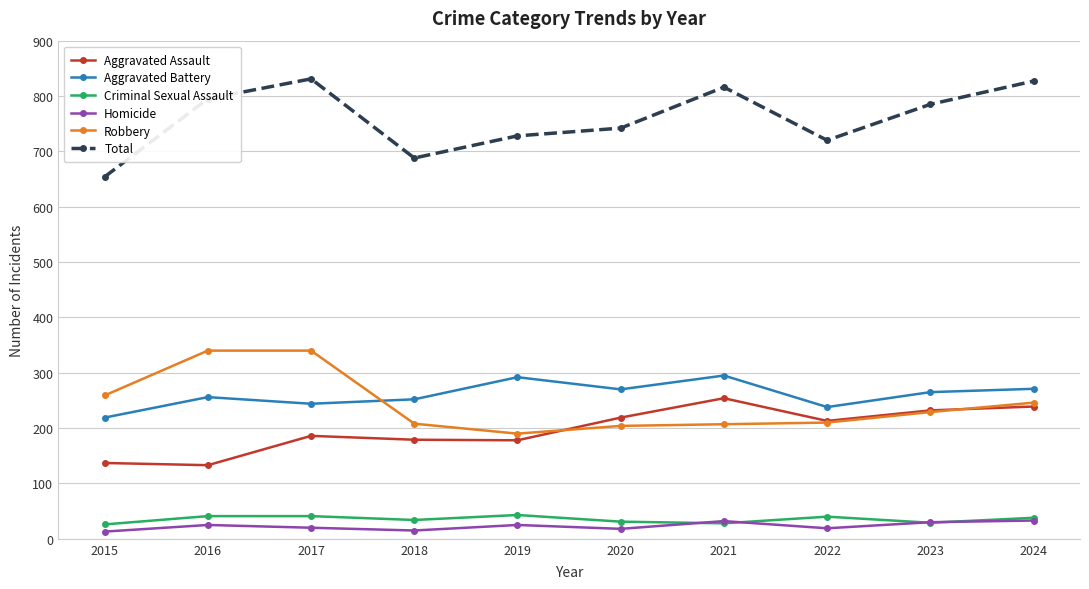

What is the maximum value shown in the chart?

831